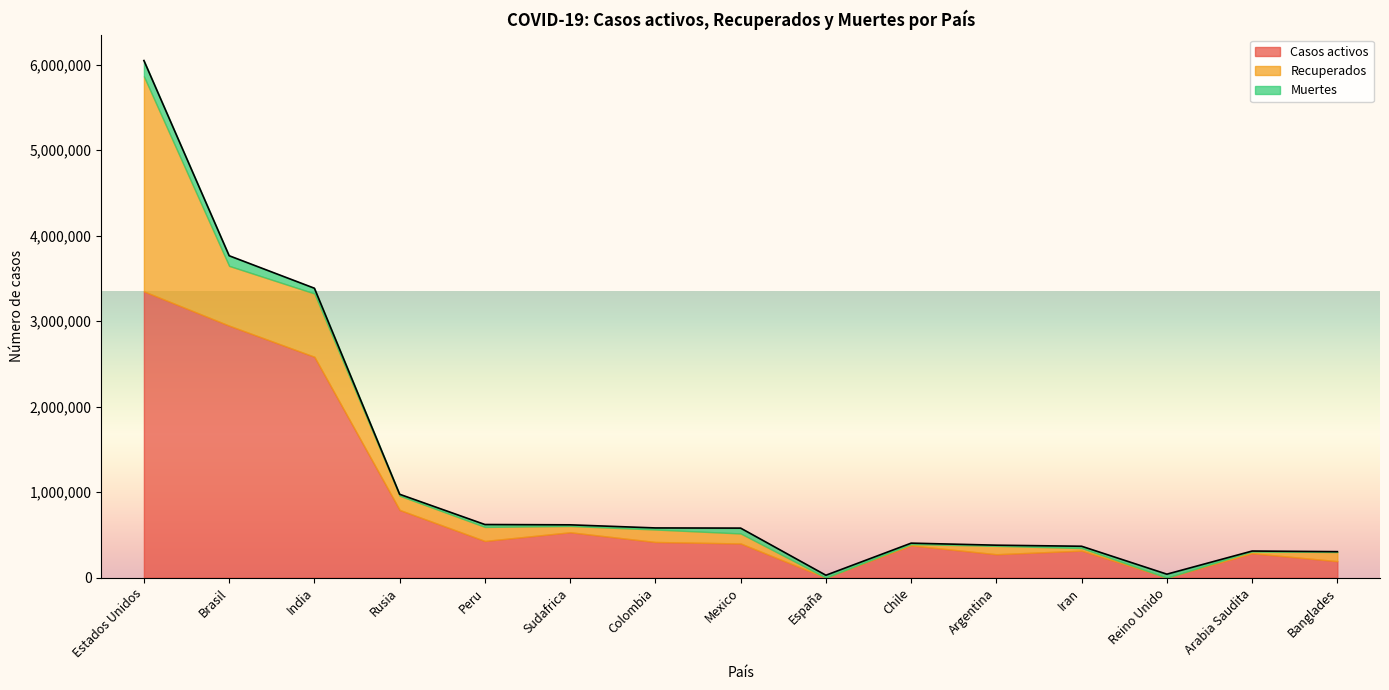

Reading left to right, extract all data points from this chart.

Casos activos: 3347940	2947250	2583063	792561	429662	531338	417793	400479	0	377922	274458	316638	0	286255	193458
Recuperados: 2513898	698517	739818	166211	164058	73320	145761	116841	0	15108	97784	30021	0	21815	106998
Muertes: 184796	118726	61694	16804	28277	13628	18468	62594	28996	11072	8050	21137	41477	3785	4127